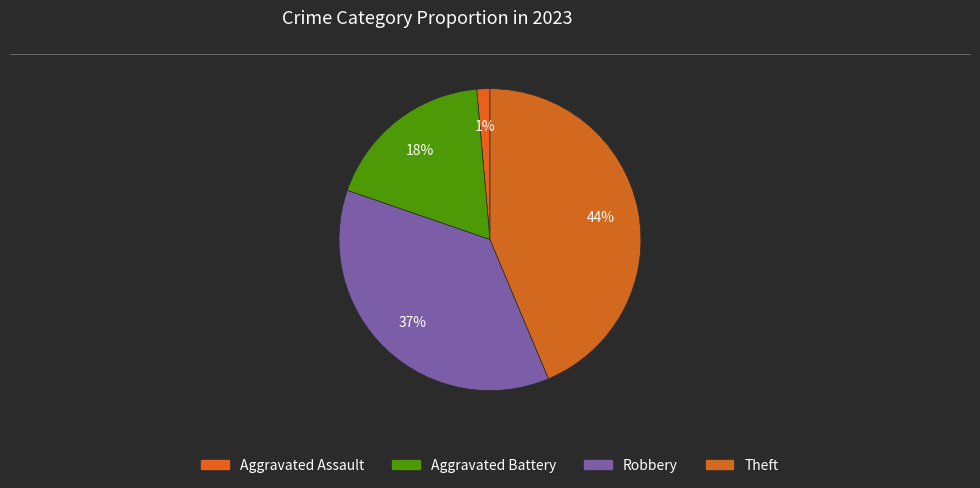

To the nearest percent, what percentage of the pie is Aggravated Assault?

1%